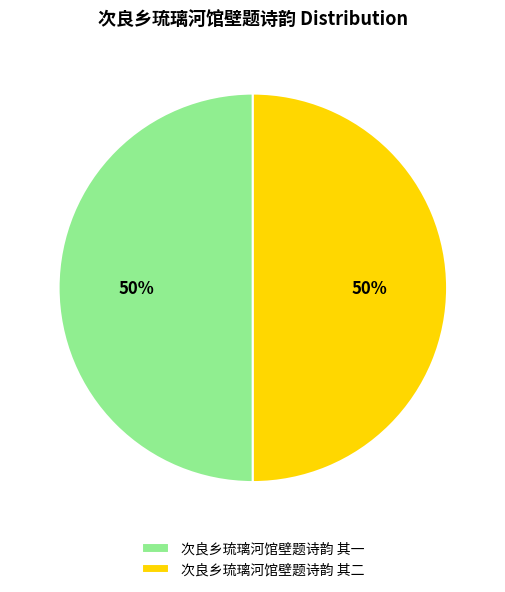

Is the sum of 次良乡琉璃河馆壁题诗韵 其二 and 次良乡琉璃河馆壁题诗韵 其一 greater than half?

Yes